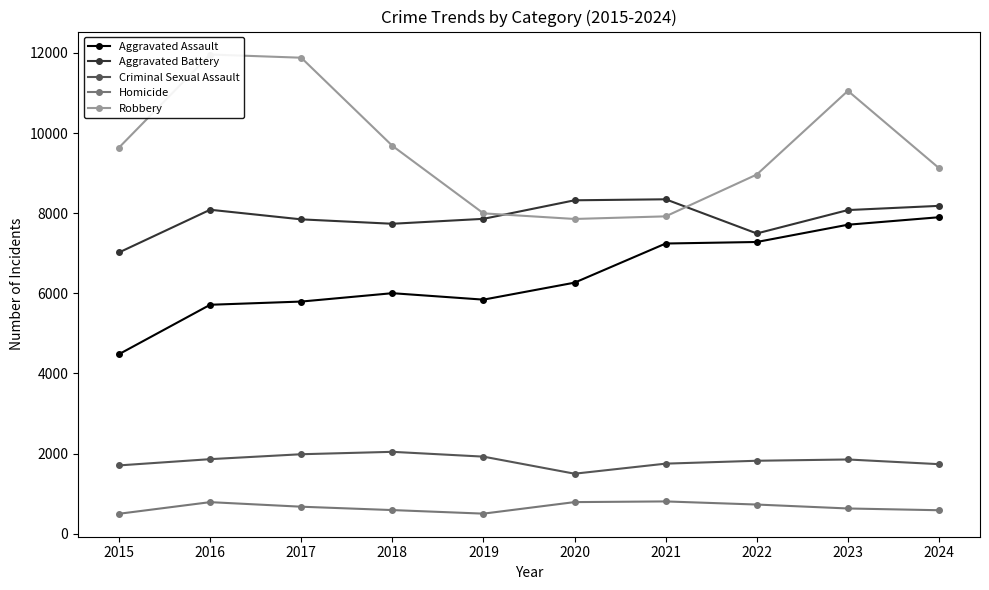

At how many categories does at least one series exceed 11060?

2